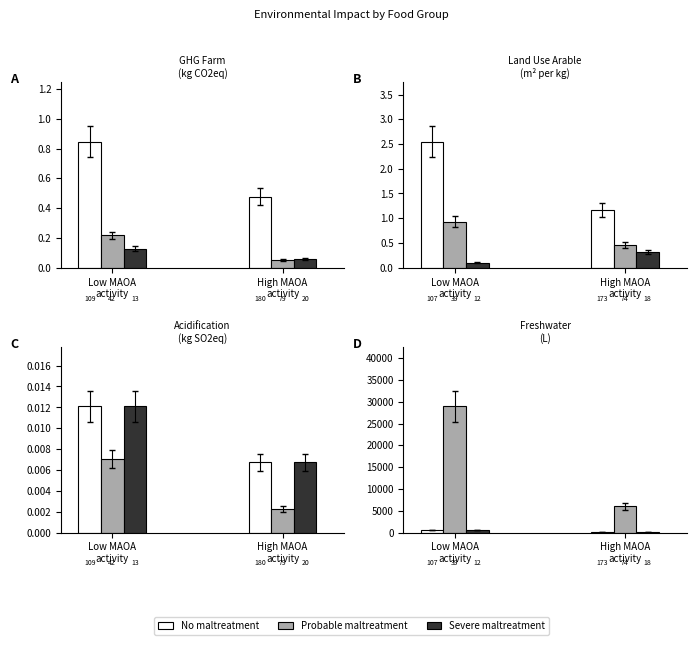

At which label does No maltreatment reach its peak?

Low MAOA
activity